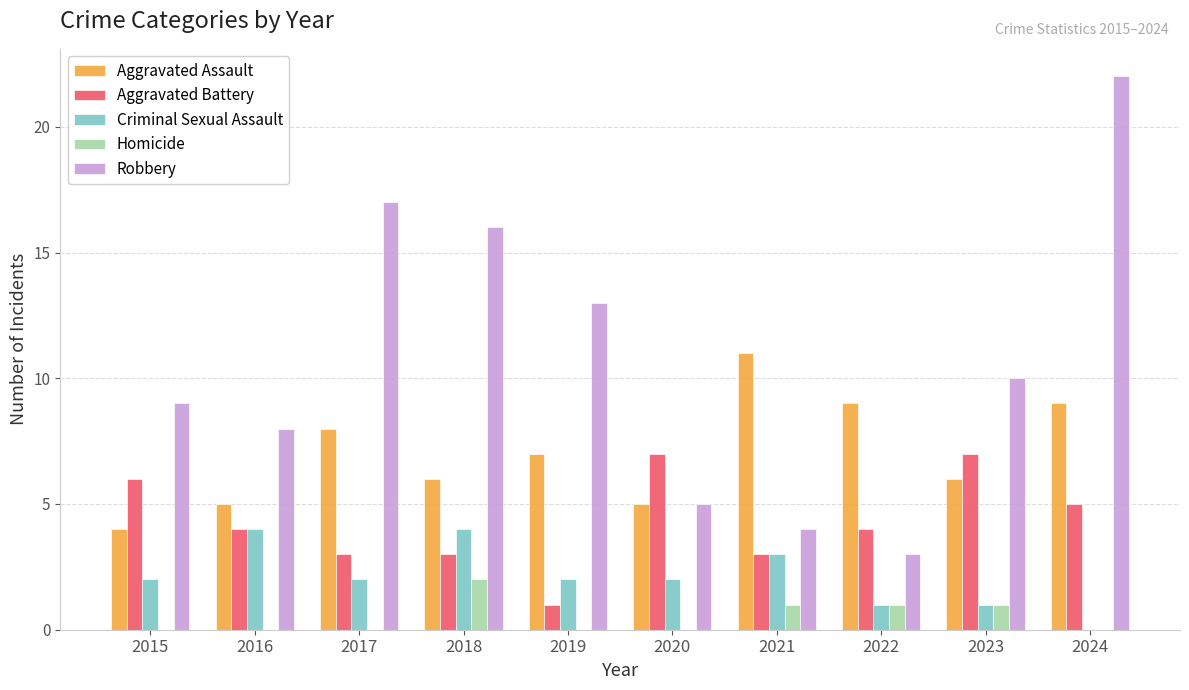

Which series changed the most between 2015 and 2019?

Aggravated Battery